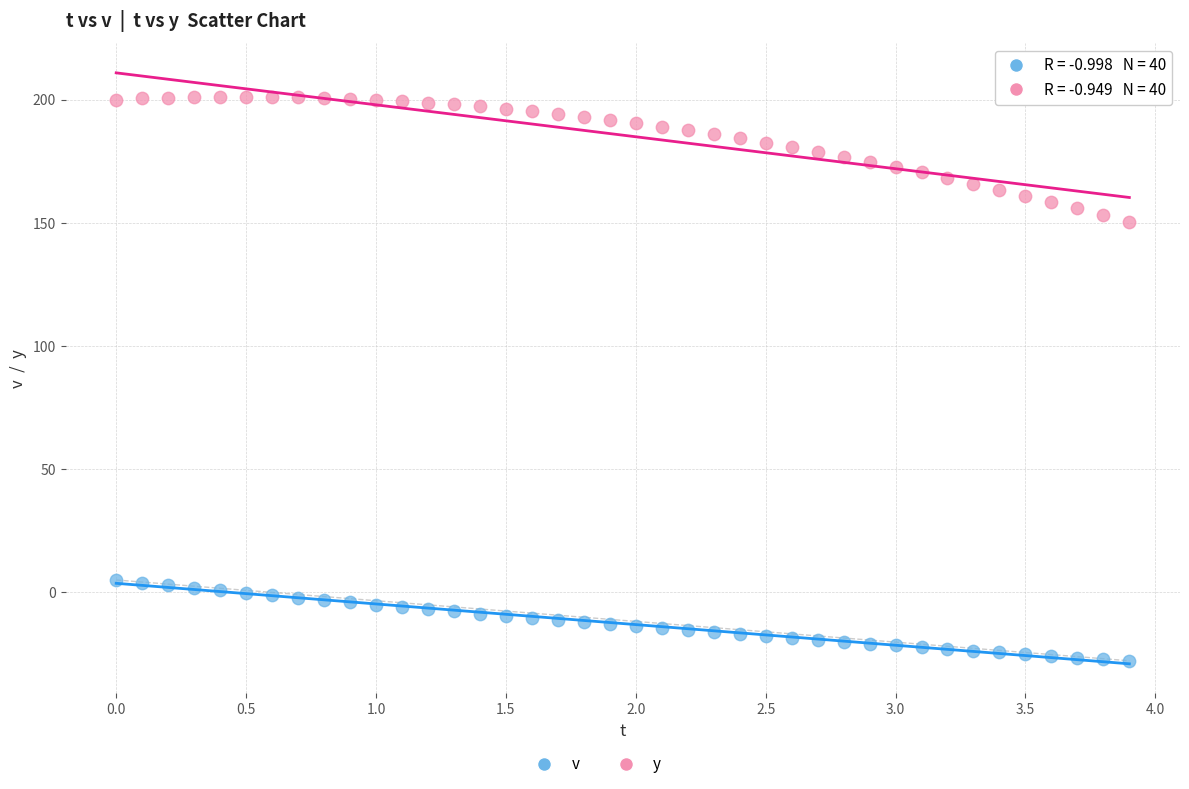

Which series reaches the maximum Y coordinate?

y